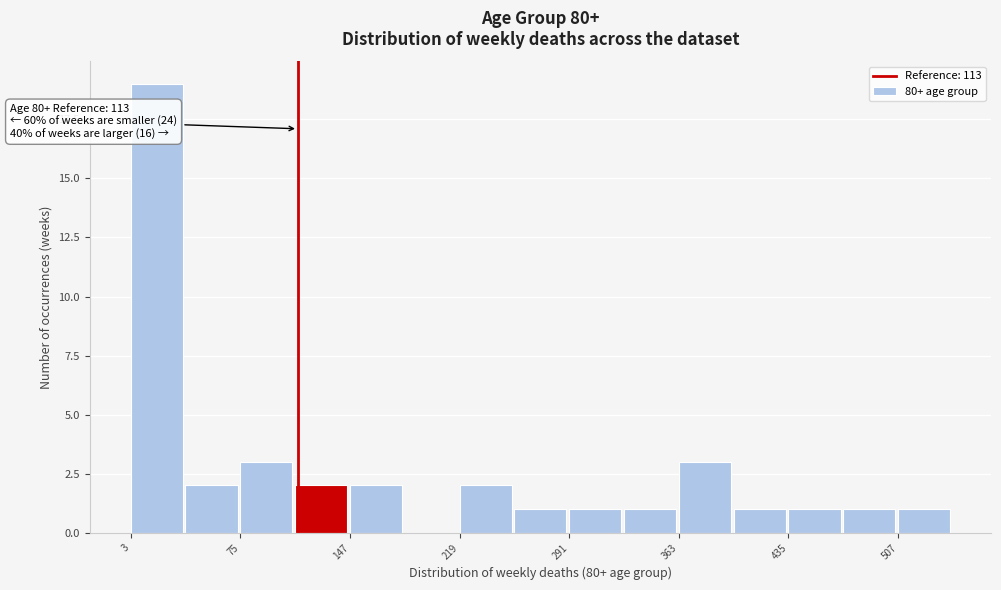

Around what value on the x-axis is the tallest bar? Give the approximate position of its centre, as read against the axis.

20